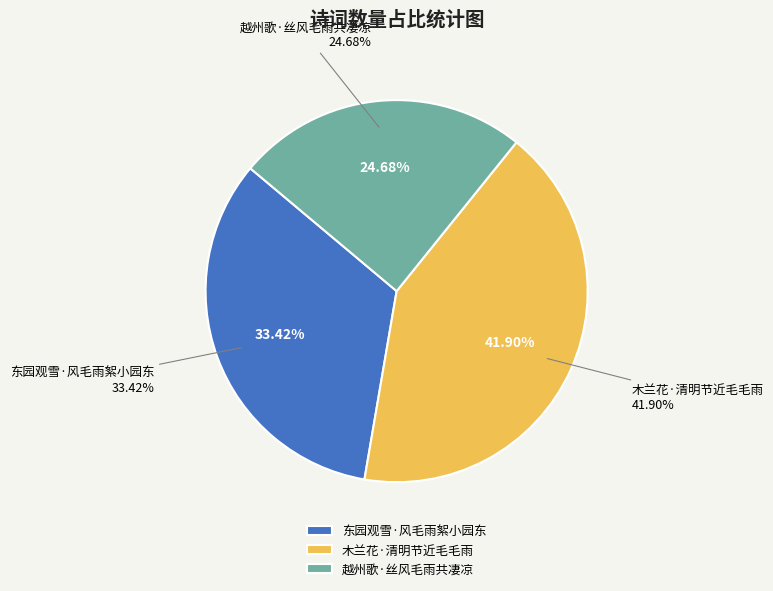

Is the sum of 越州歌·丝风毛雨共凄凉 and 木兰花·清明节近毛毛雨 greater than half?

Yes